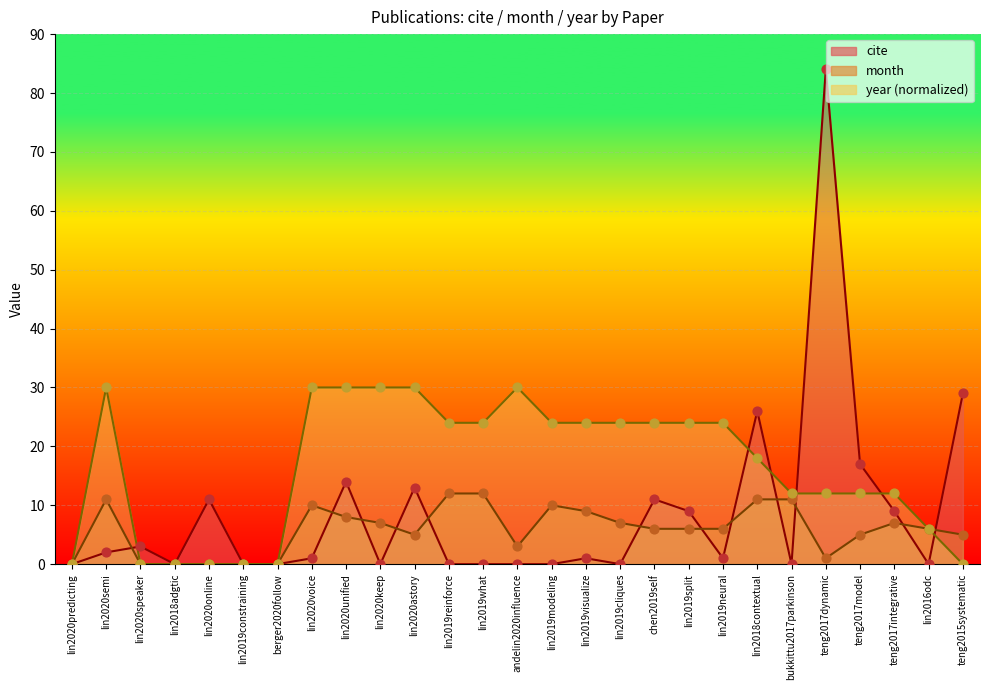

What is the total value across all series at lin2019split?

15